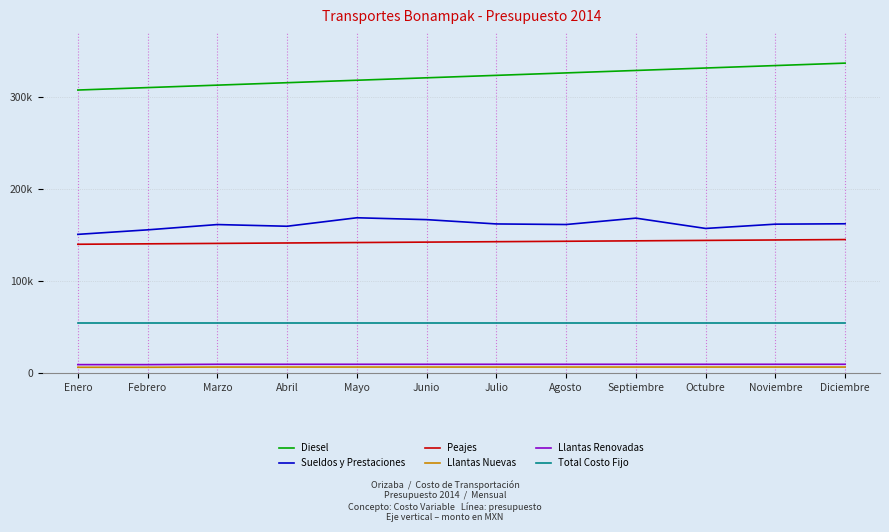

List the series in order of their peak value, highest first.

Diesel, Sueldos y Prestaciones, Peajes, Total Costo Fijo, Llantas Renovadas, Llantas Nuevas